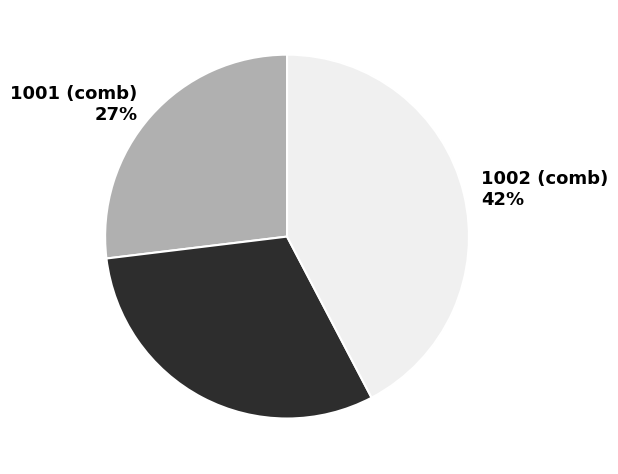

How many slices are in this pie chart?

3